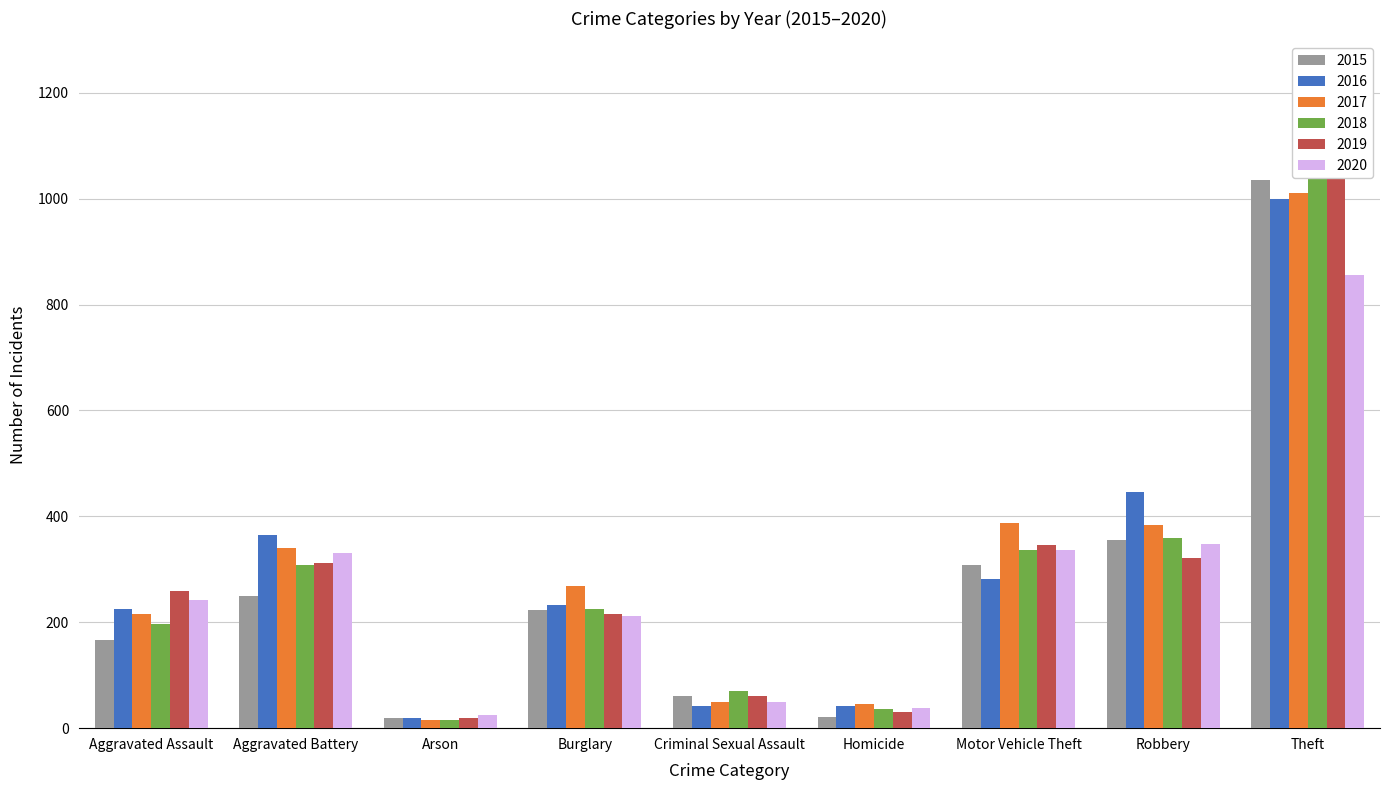

Reading left to right, what are all the values shown in this chart?

2015: Aggravated Assault=167	Aggravated Battery=249	Arson=19	Burglary=223	Criminal Sexual Assault=61	Homicide=22	Motor Vehicle Theft=309	Robbery=356	Theft=1035
2016: Aggravated Assault=225	Aggravated Battery=364	Arson=19	Burglary=232	Criminal Sexual Assault=42	Homicide=41	Motor Vehicle Theft=282	Robbery=446	Theft=999
2017: Aggravated Assault=215	Aggravated Battery=340	Arson=15	Burglary=269	Criminal Sexual Assault=49	Homicide=45	Motor Vehicle Theft=387	Robbery=384	Theft=1011
2018: Aggravated Assault=197	Aggravated Battery=308	Arson=16	Burglary=226	Criminal Sexual Assault=71	Homicide=36	Motor Vehicle Theft=337	Robbery=359	Theft=1111
2019: Aggravated Assault=260	Aggravated Battery=312	Arson=20	Burglary=215	Criminal Sexual Assault=61	Homicide=31	Motor Vehicle Theft=346	Robbery=321	Theft=1128
2020: Aggravated Assault=242	Aggravated Battery=331	Arson=24	Burglary=212	Criminal Sexual Assault=50	Homicide=39	Motor Vehicle Theft=337	Robbery=347	Theft=856